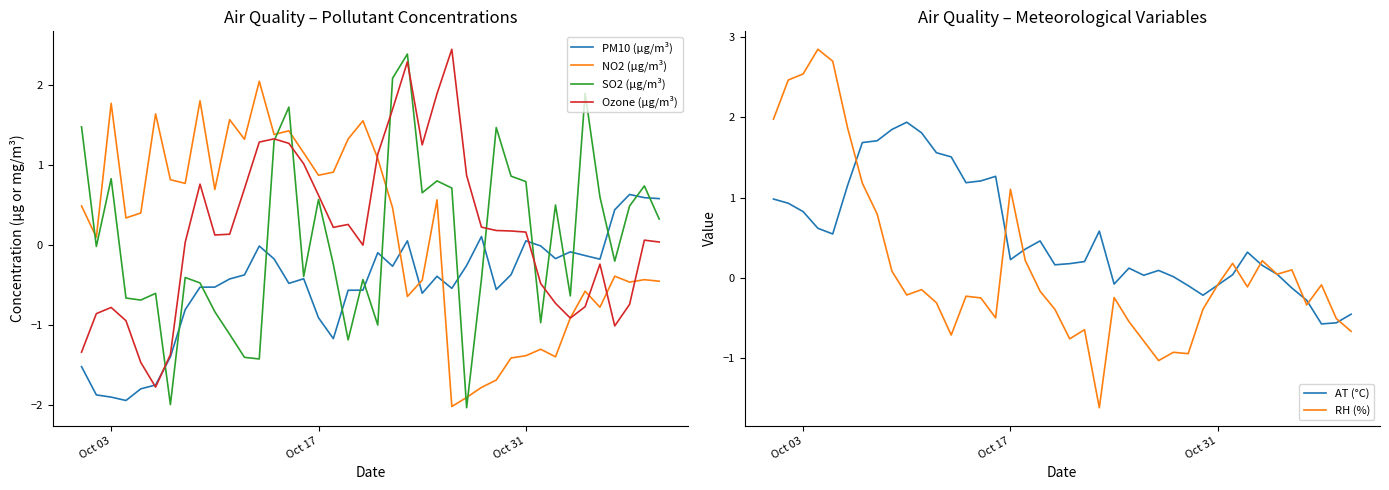

Does the chart have visible grid lines?

No